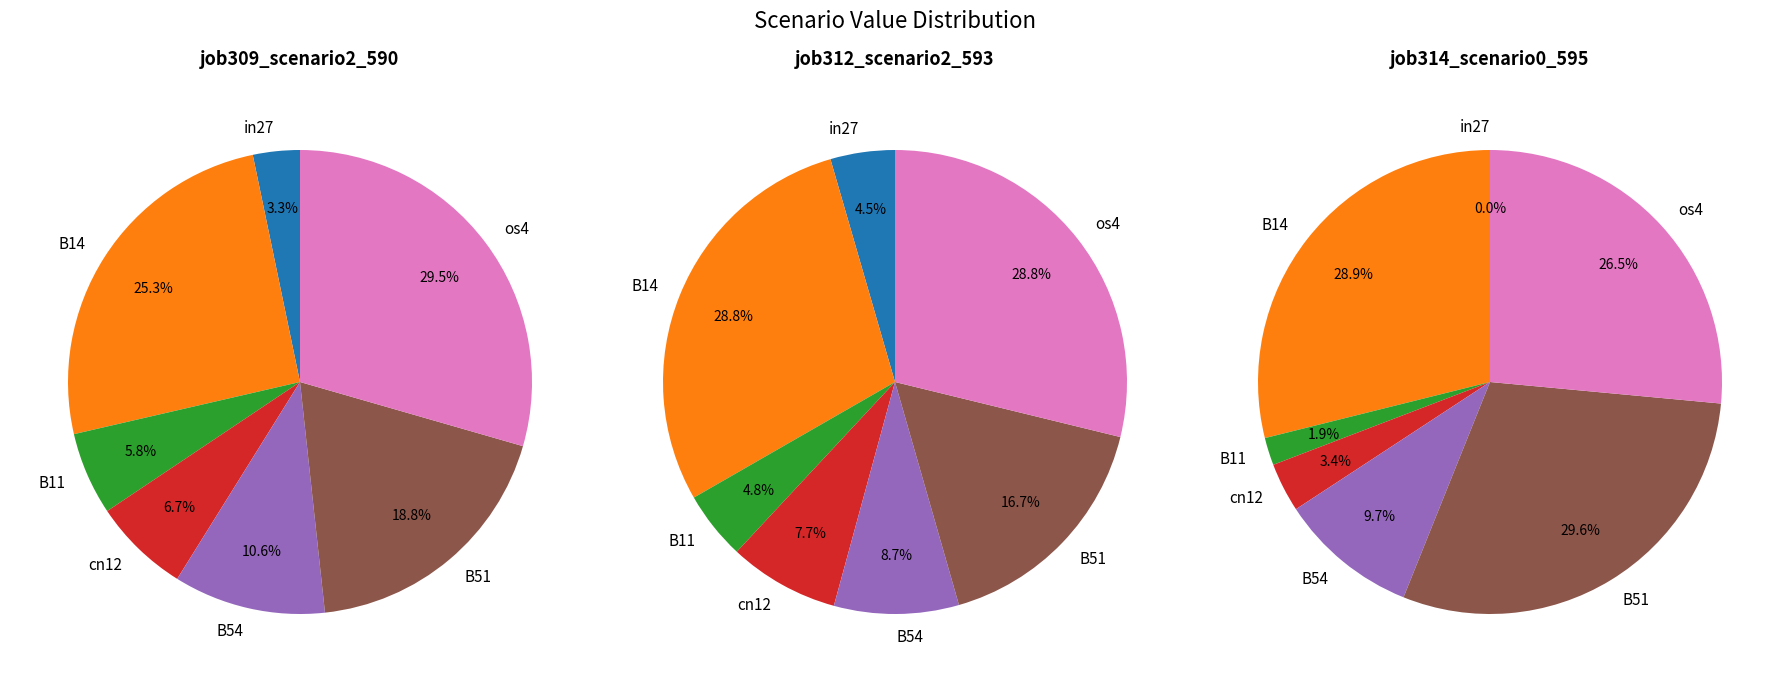

Does any single category account for the majority?

No